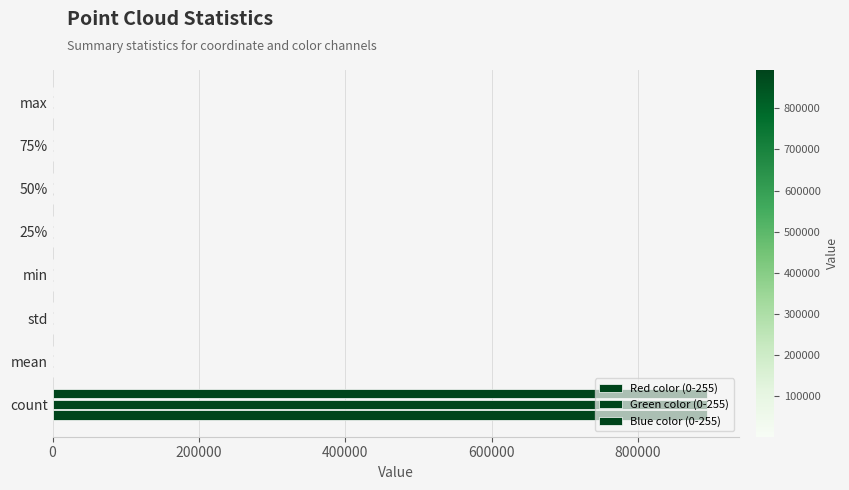

What is the difference between the maximum and second lowest values in the Red color (0-255) series?

893711.7